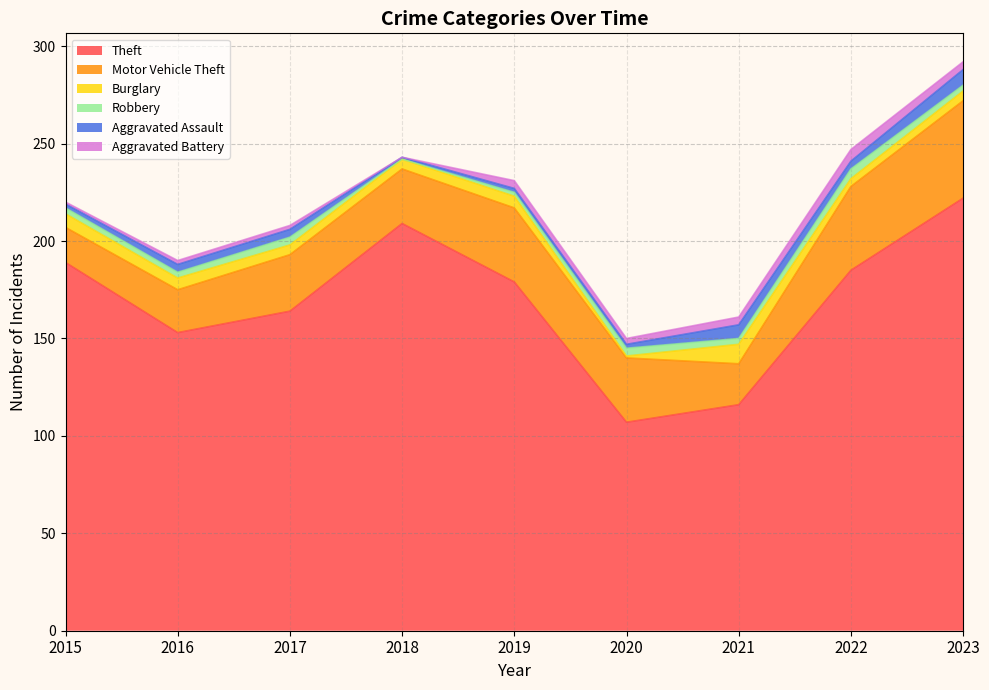

Where is the first local minimum for Aggravated Battery?

2018